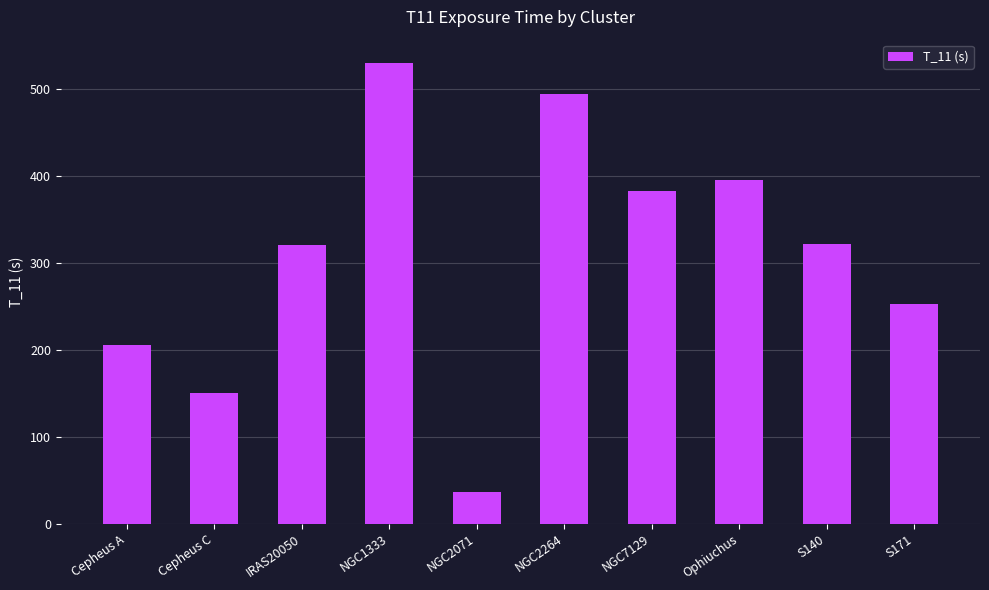

What is the maximum value shown in the chart?

530.5